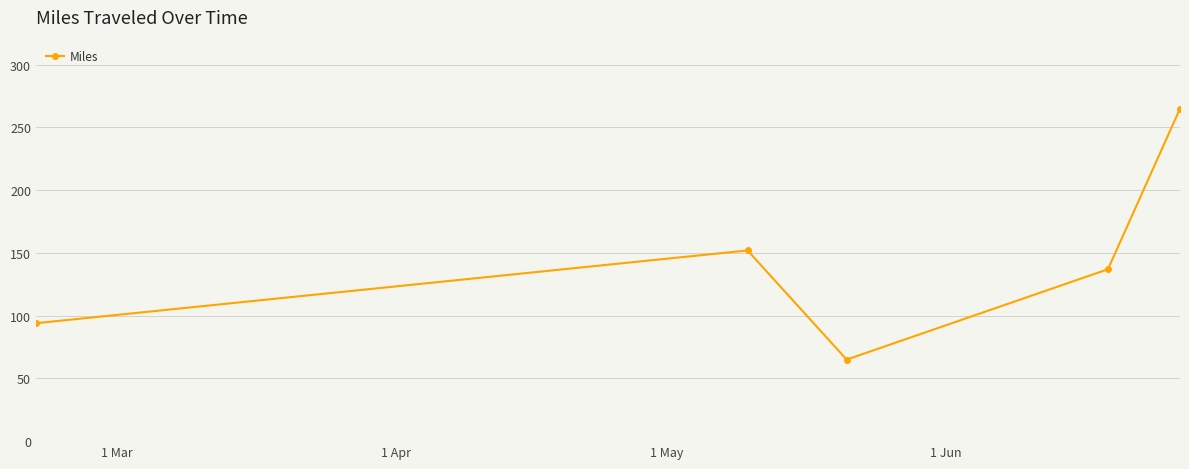

What is the value of the 5th point from the left?

265